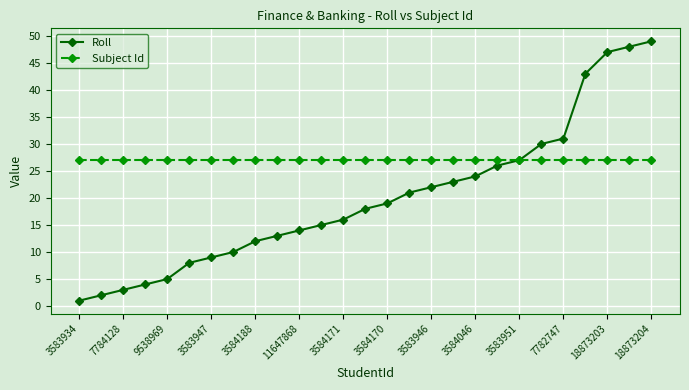

True or false: Roll has more than 1 interior local peaks.

False